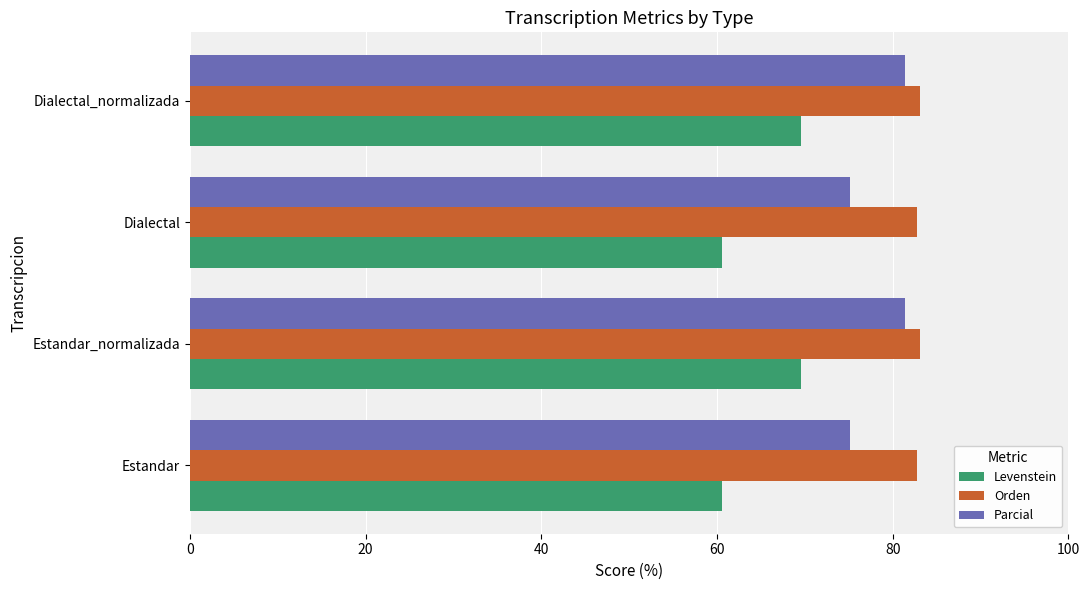

What is the highest value of the Orden series?

83.1